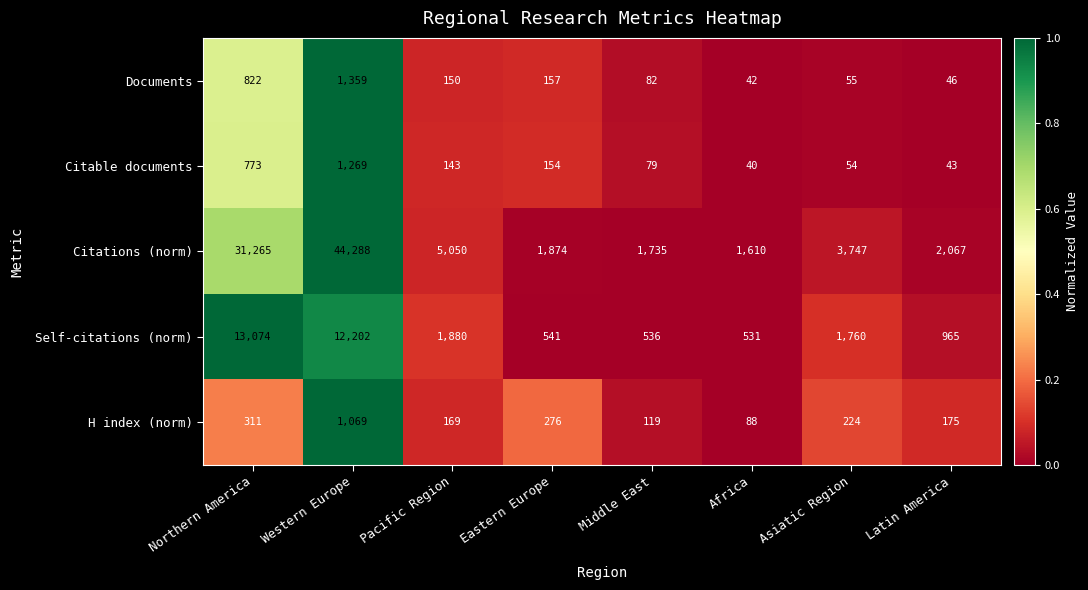

At which category does the chart reach its minimum across all series?

Africa